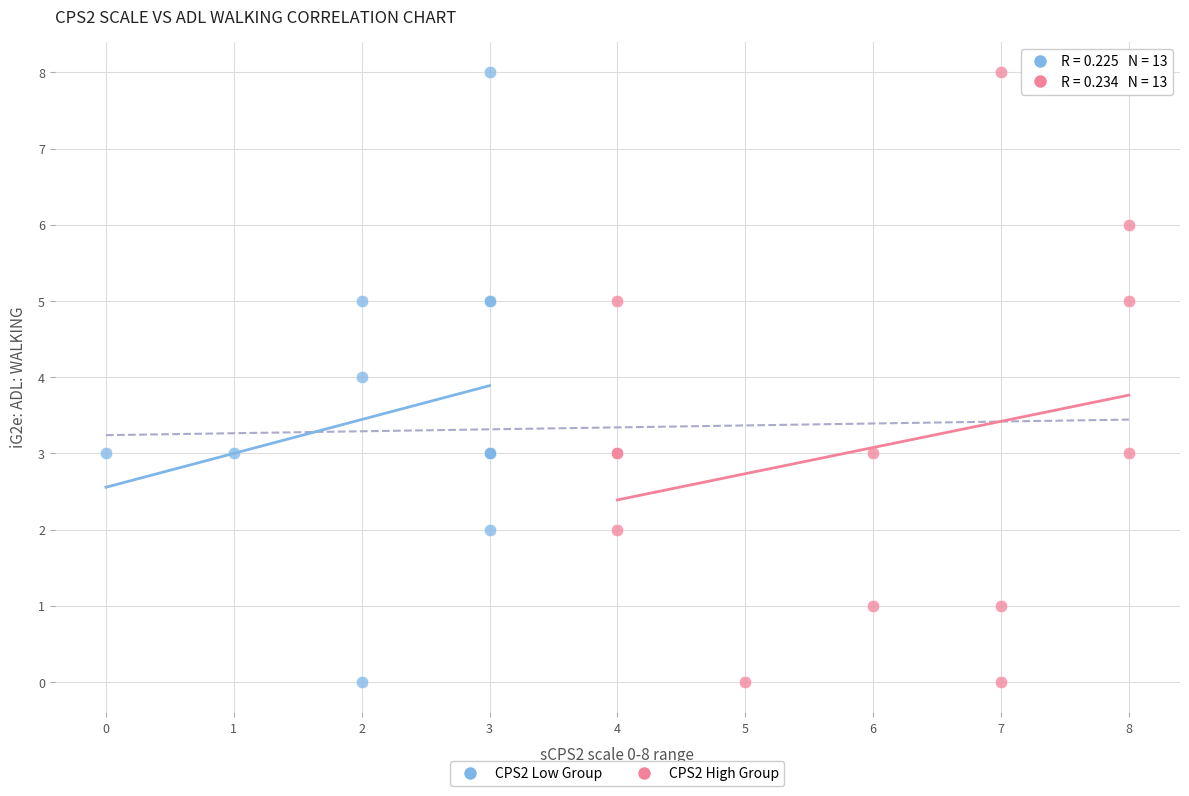

What are all the series names shown in the legend?

CPS2 Low Group, CPS2 High Group